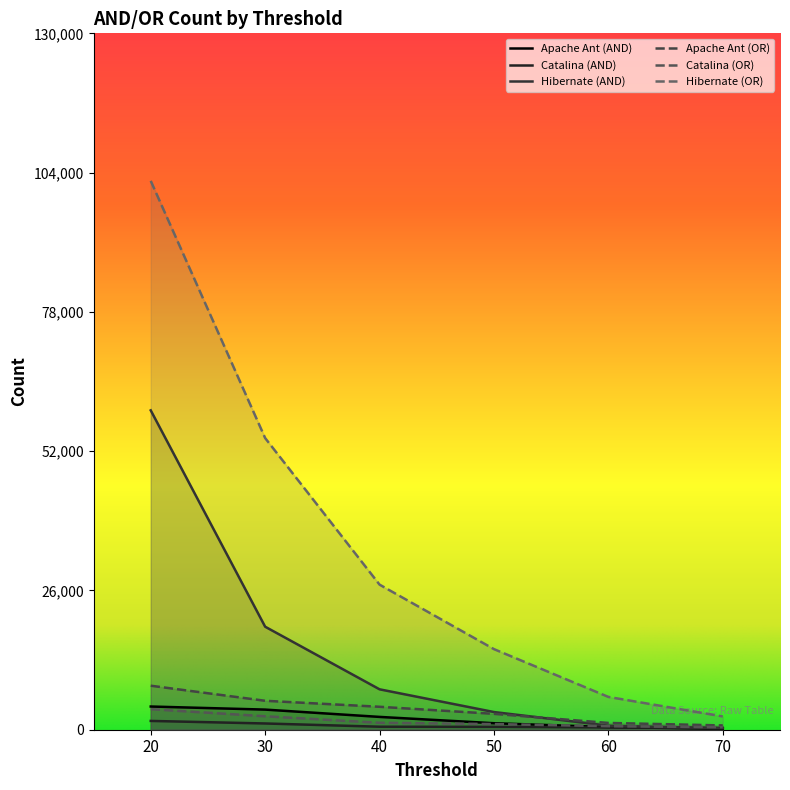

Between 30 and 50, which series saw the biggest shift?

Hibernate (OR)